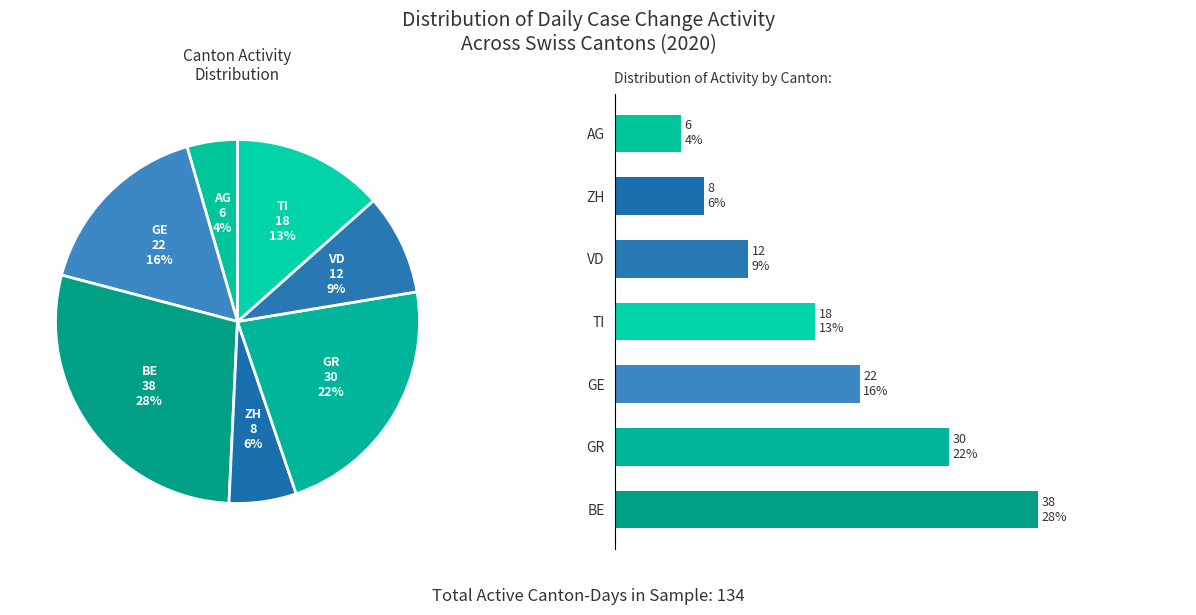

How many slices are in this pie chart?

7